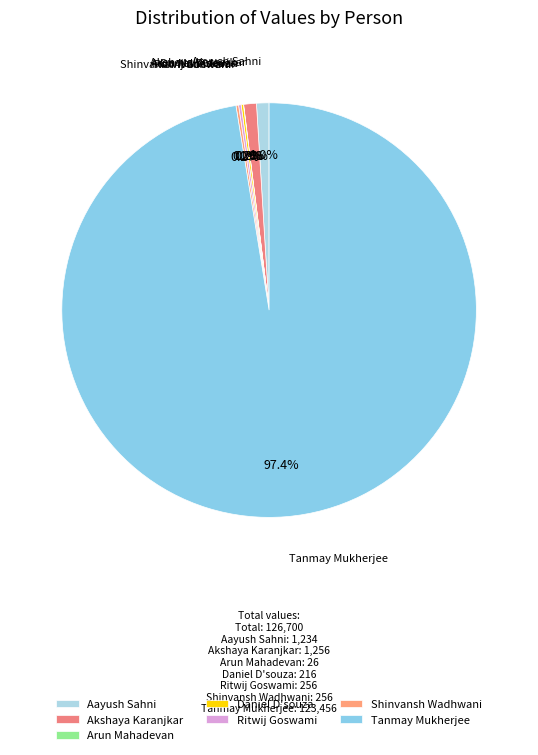

Which category has the biggest portion of the pie?

Tanmay Mukherjee